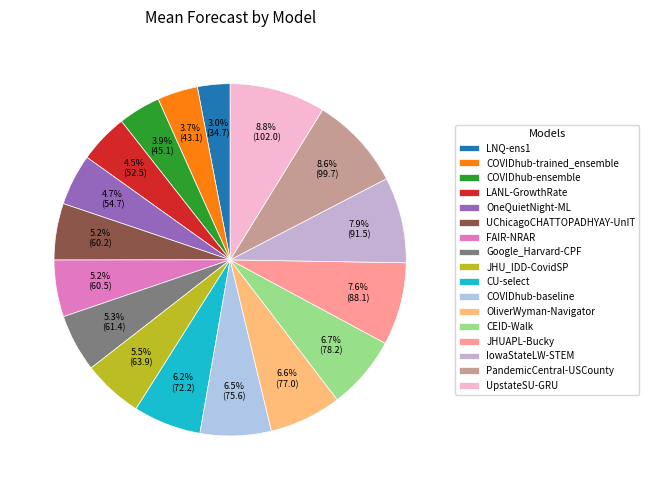

What is the change in value from LANL-GrowthRate to CEID-Walk?

+25.7